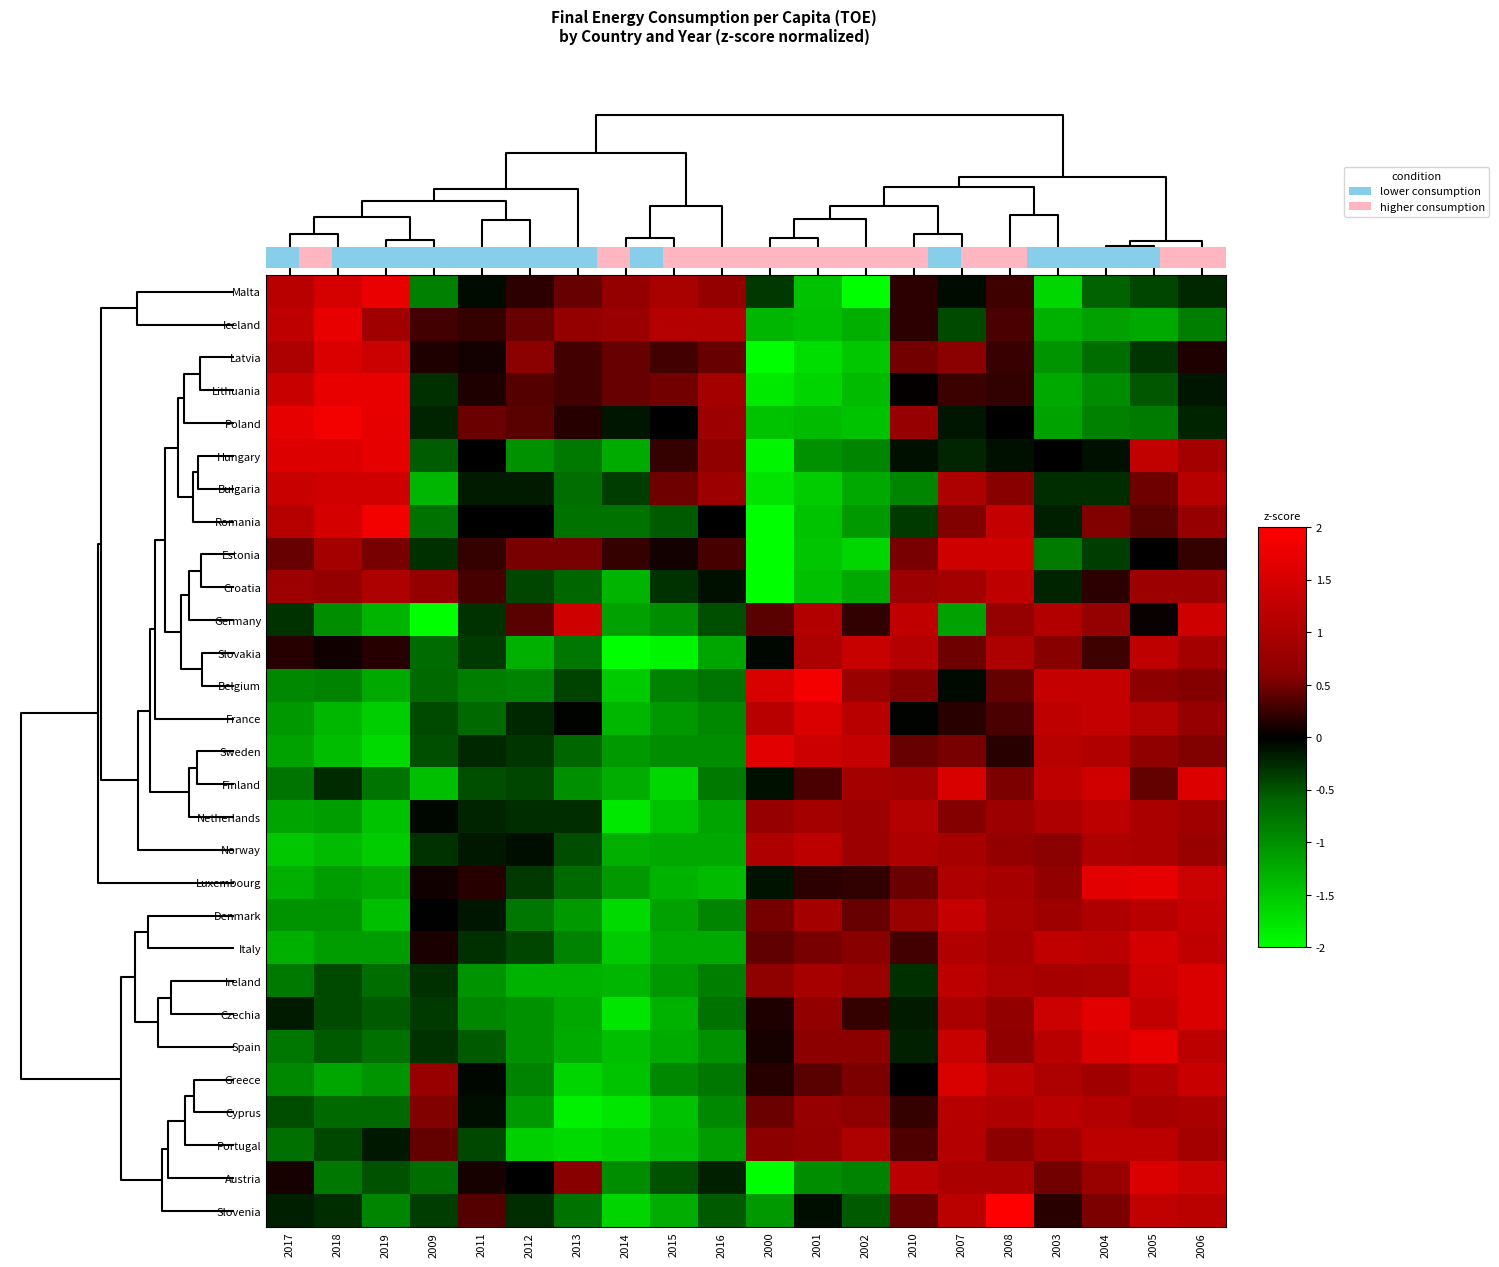

Is it true that Lithuania equals 1.8 at 2017?

False